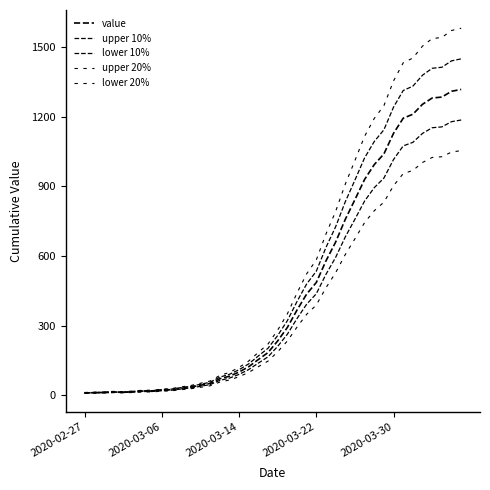

How many distinct data groups are displayed?

5